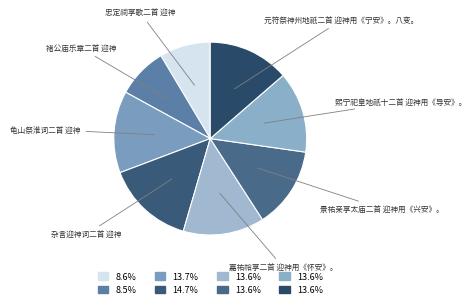

Count the number of slices in the pie.

8